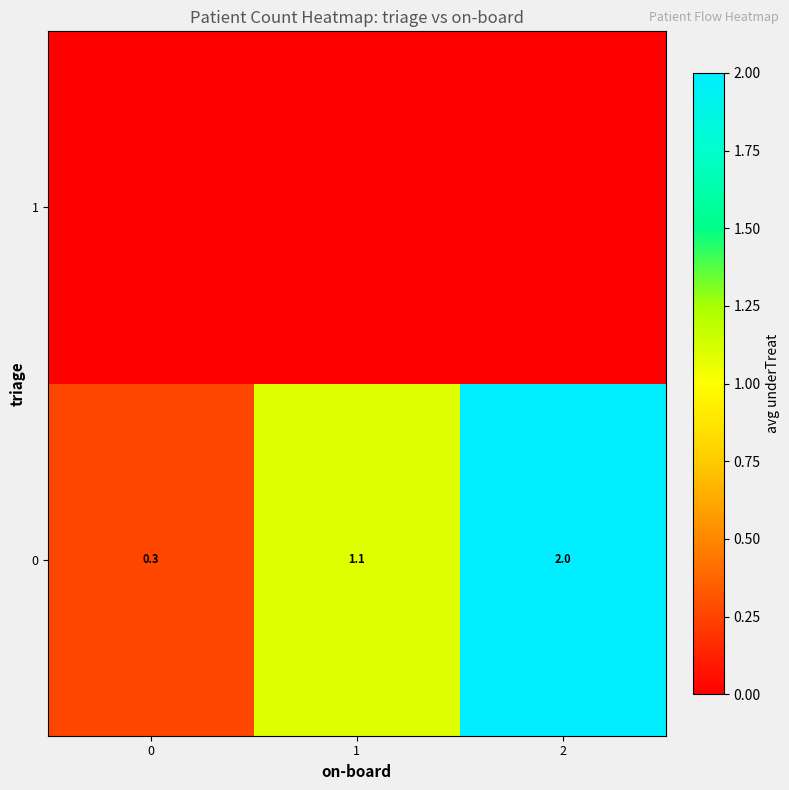

What is the total value across all series at 2?

2.0